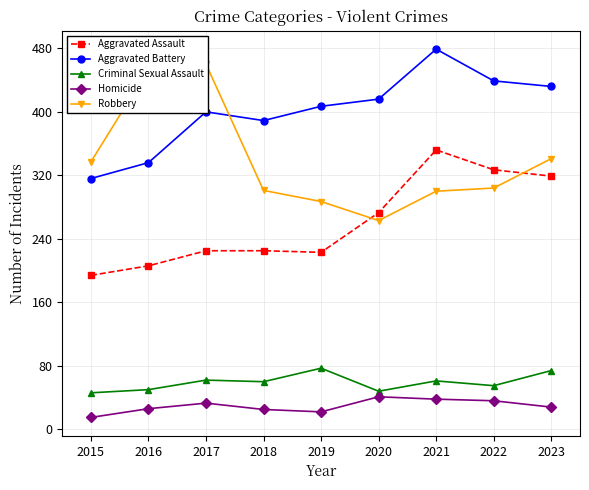

Is the value of Homicide at 2016 greater than the value of Criminal Sexual Assault at 2017?

No